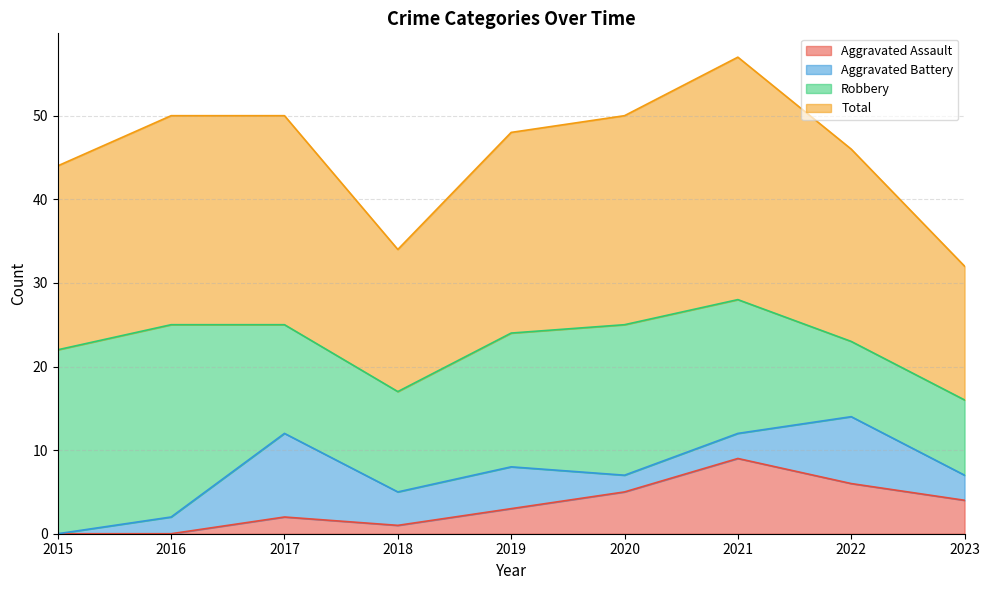

What is the value of the Total point at the 7th from the left?

57